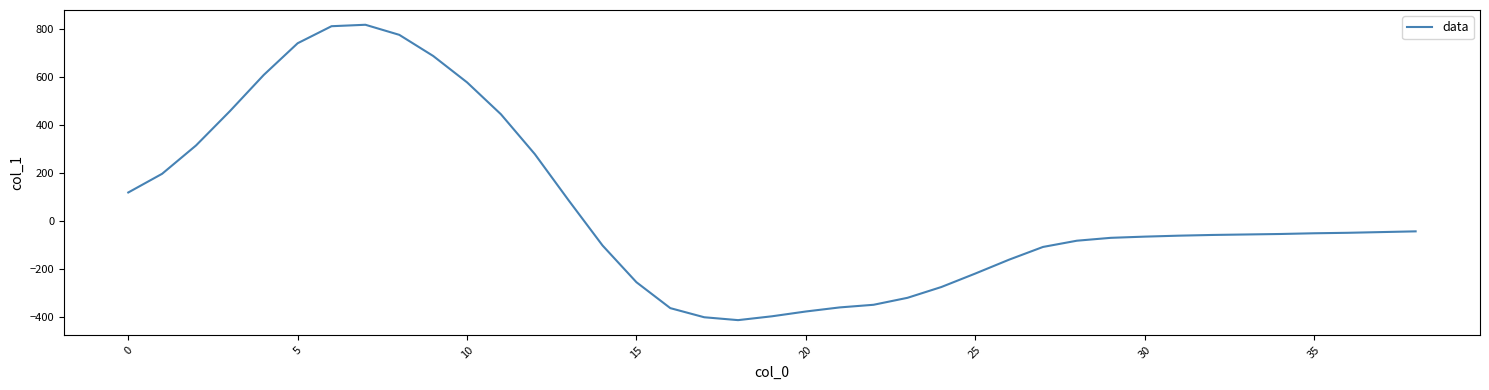

What is the greatest value displayed?

816